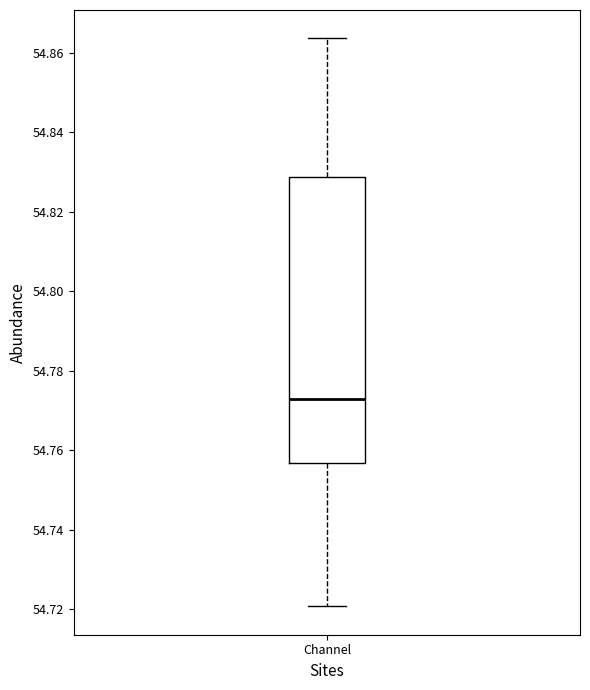

Read this box plot against the y-axis: the position of the median line, the range covered by the box, and the ends of both whiskers. The values are not printed on the chart, so give them approximately, as read against the axis.

median 54.772, box 54.756 to 54.828, whiskers 54.720 to 54.864